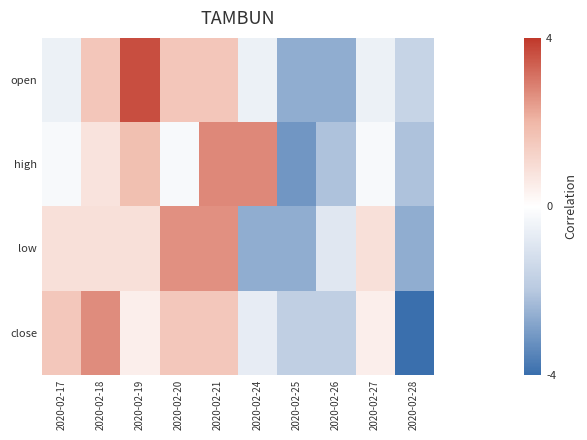

Which label corresponds to the largest value in the chart?

2020-02-19